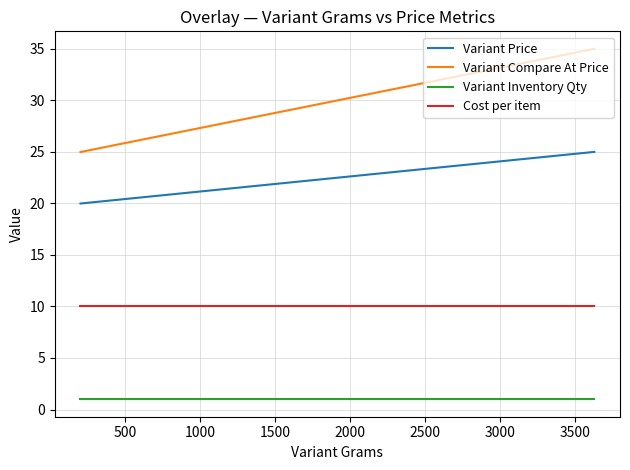

What is the greatest value displayed?

35.0